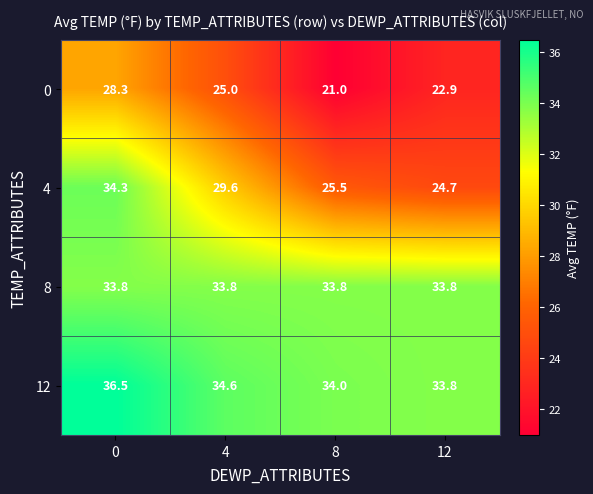

The 12 series shows 45.5 at 8. True or false?

False